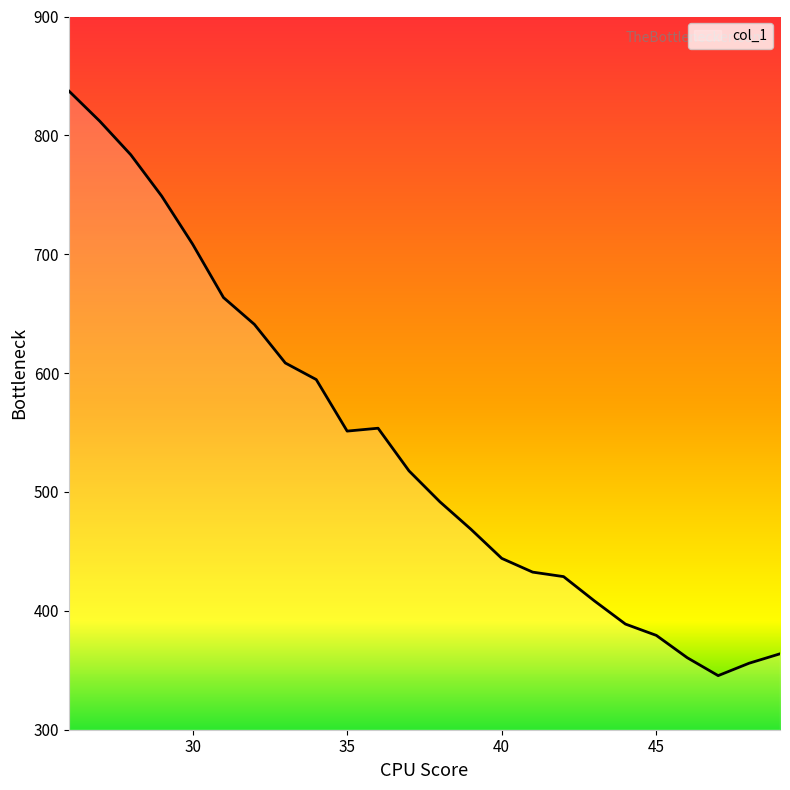

What is the maximum value shown in the chart?

837.3